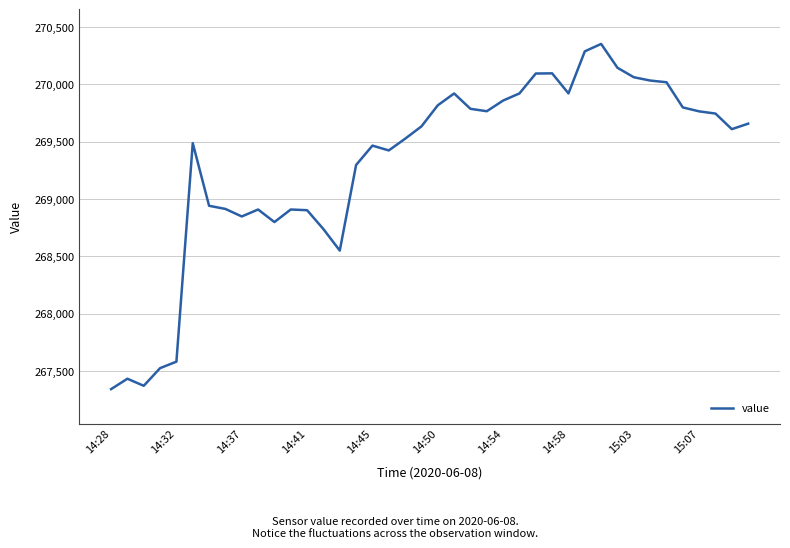

What is the smallest value displayed?

267341.6